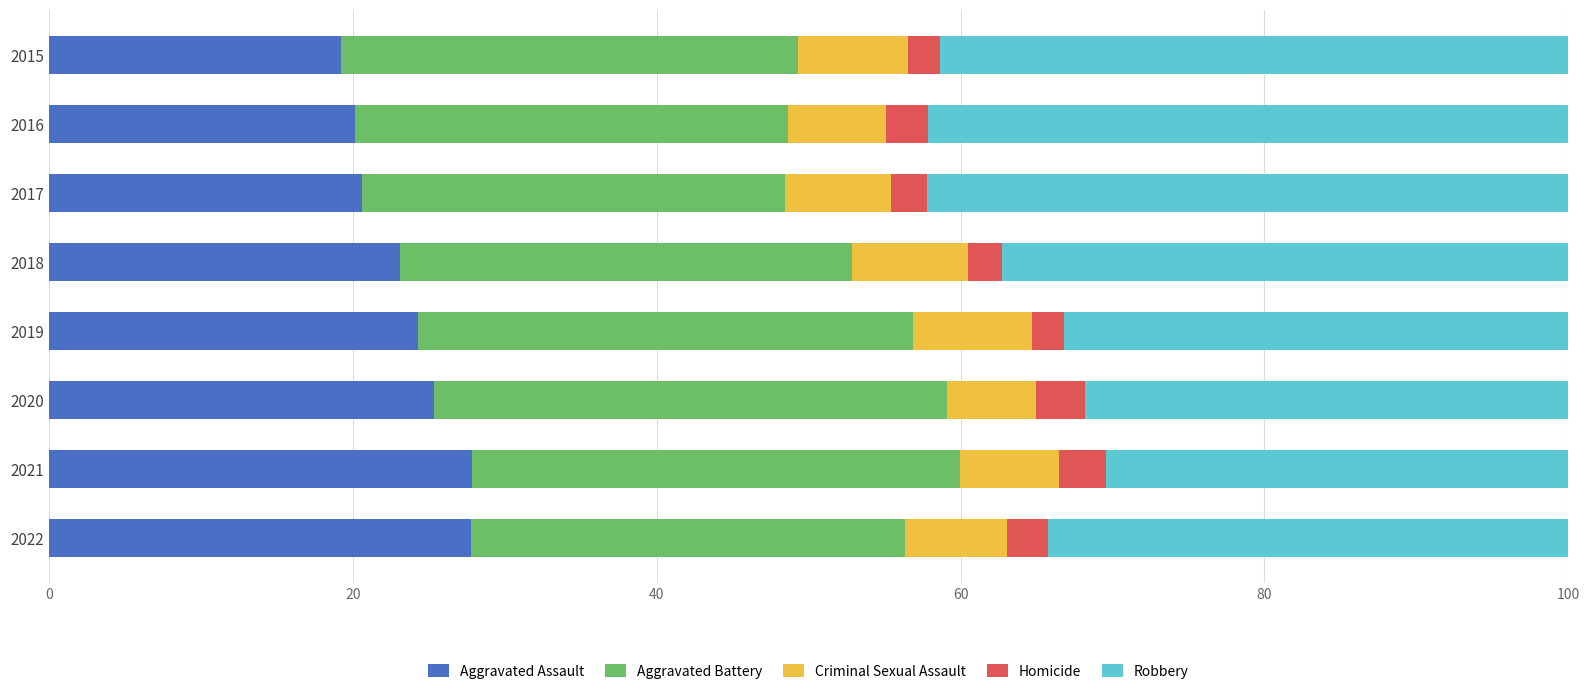

What is the difference between the maximum and minimum values in the Aggravated Assault series?

8.6